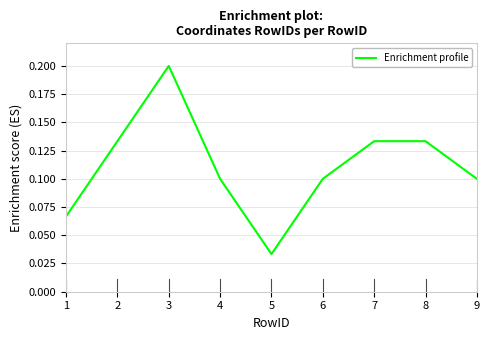

Between 1 and 4, which is larger?

4